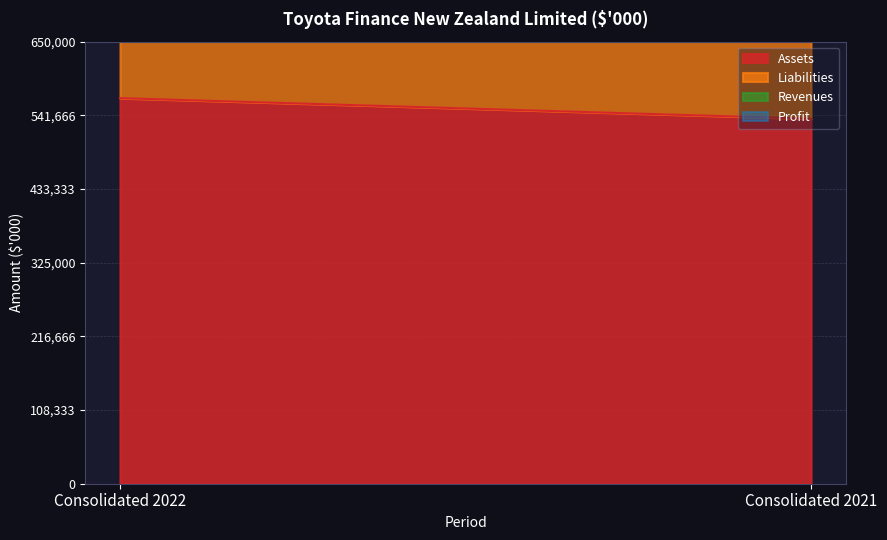

What is the value of the Assets point at the 2nd from the left?

536657